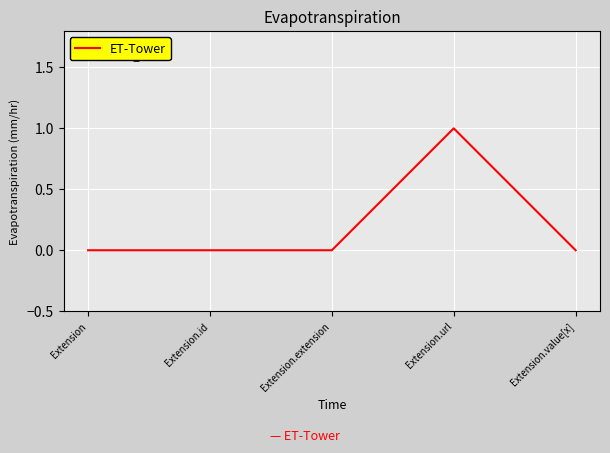

What position from the left is Extension?

1